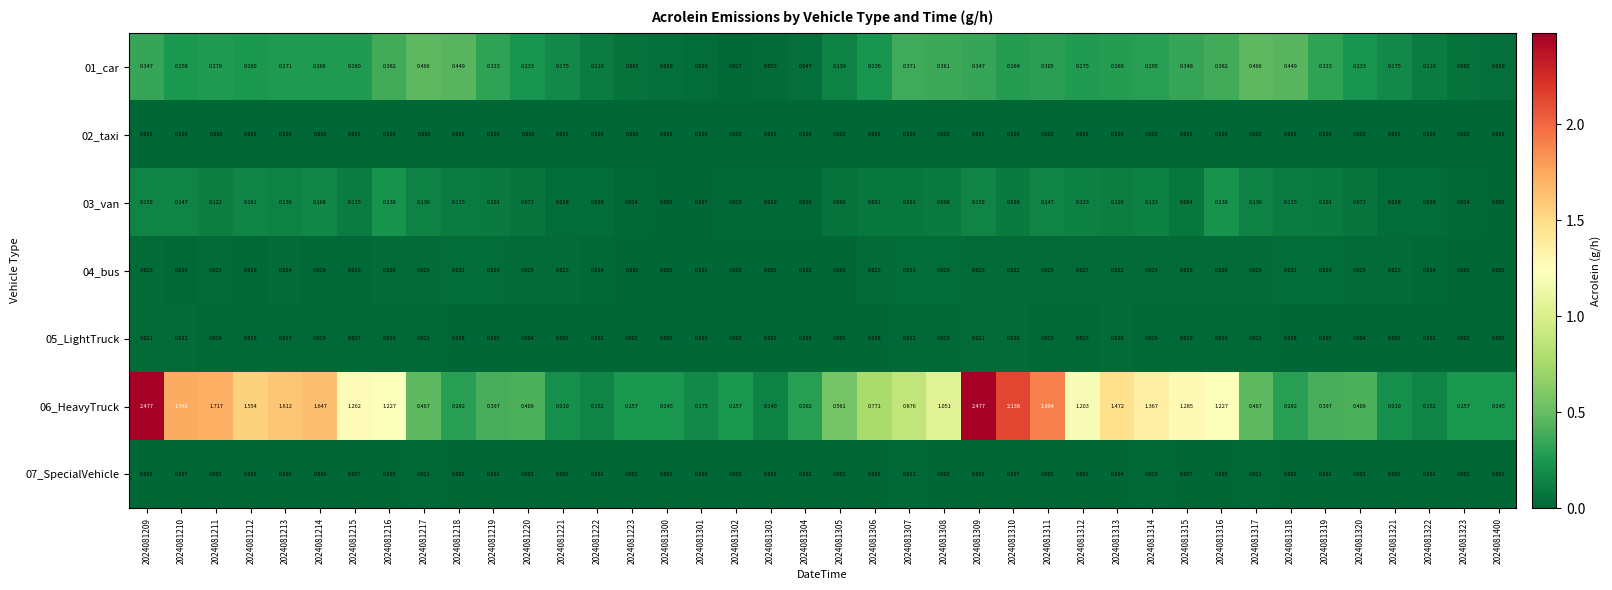

Which series has the largest total across all categories?

06_HeavyTruck